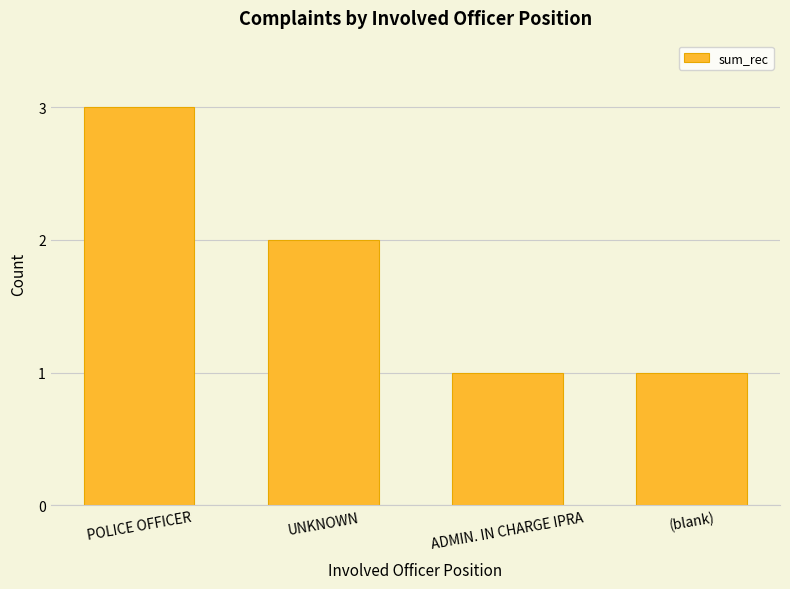

What is the sum of the values at ADMIN. IN CHARGE IPRA and UNKNOWN?

3